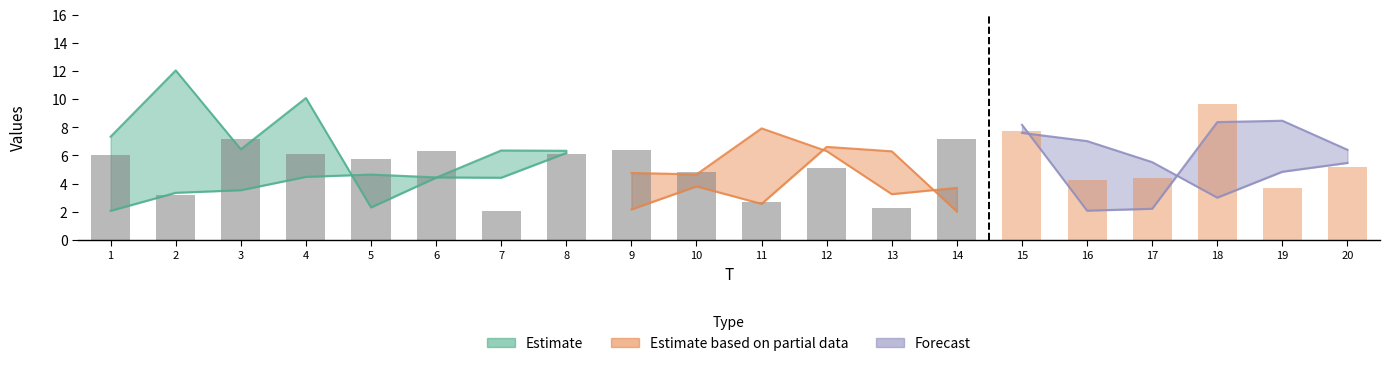

Is the value of x6 at 18 greater than the value of x4 at 5?

No